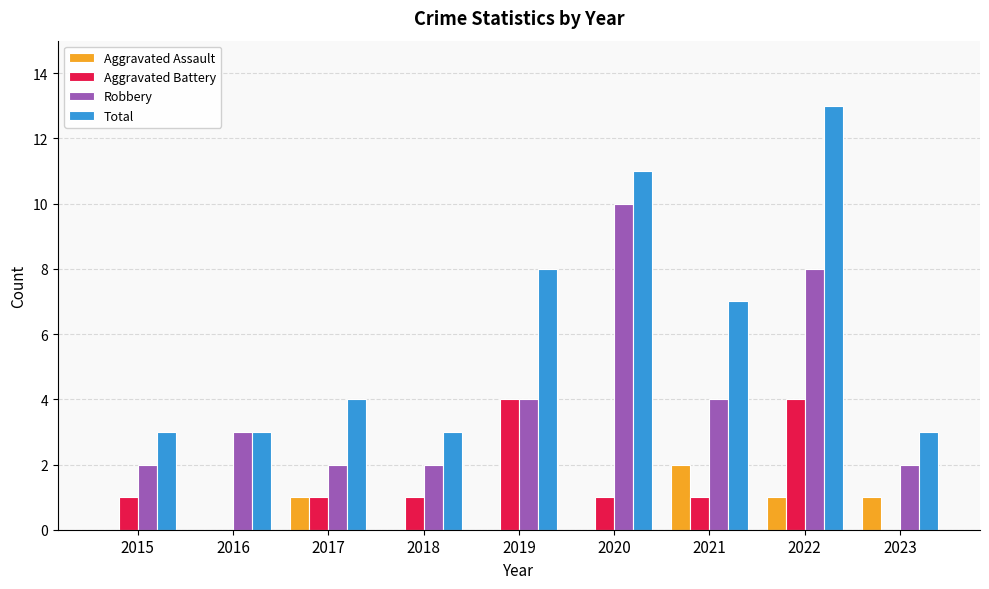

What is the sum of all Aggravated Battery values?

13